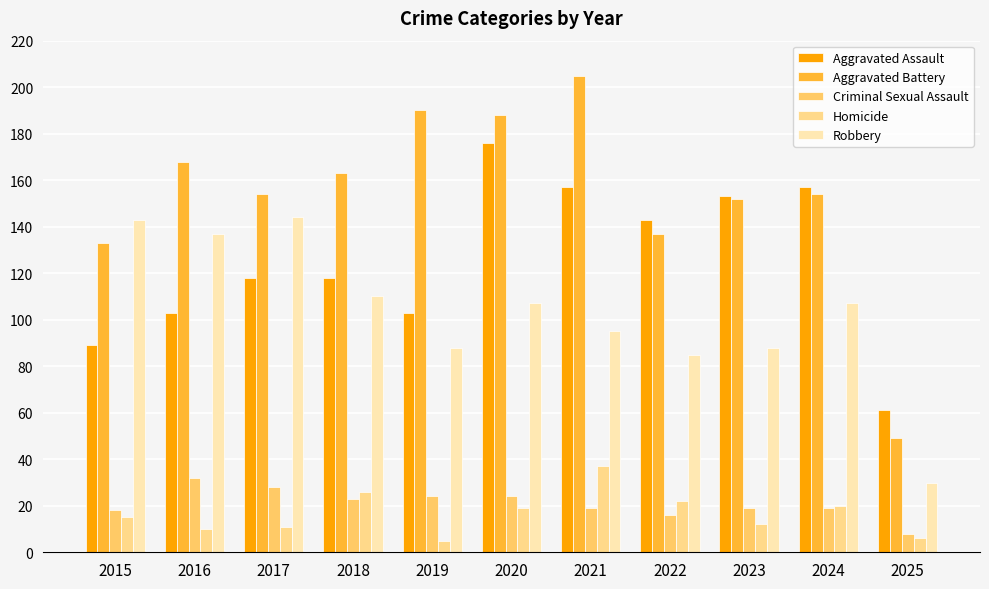

What is the value of the Robbery bar at the 10th from the left?

107